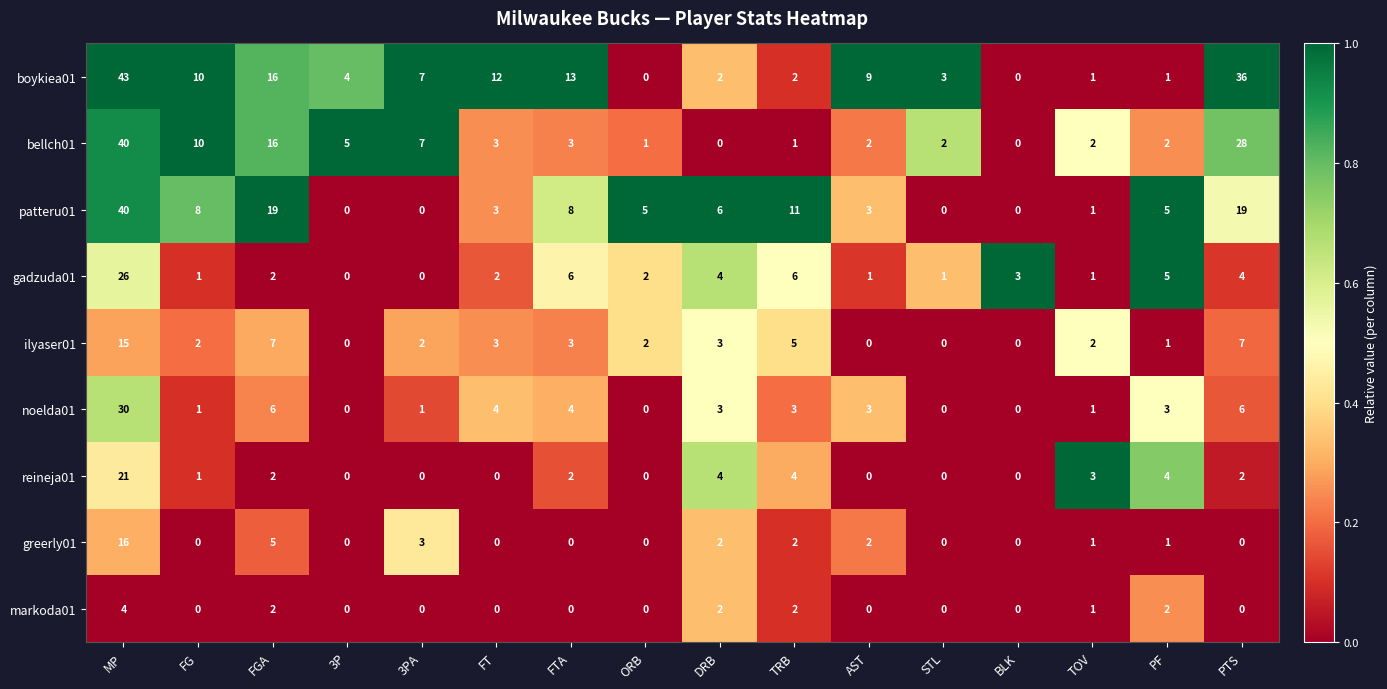

Which series has the largest range (max minus min)?

boykiea01